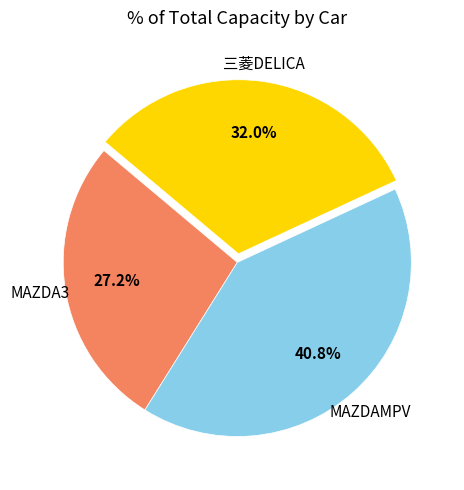

Which category has the biggest portion of the pie?

MAZDAMPV